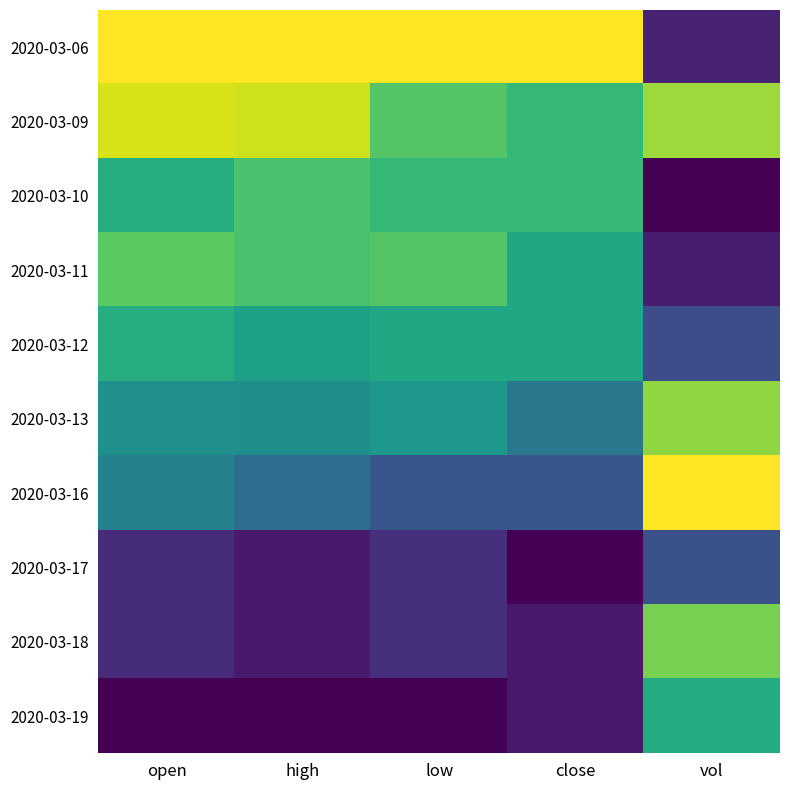

Between open and high, which series saw the biggest shift?

2020-03-10